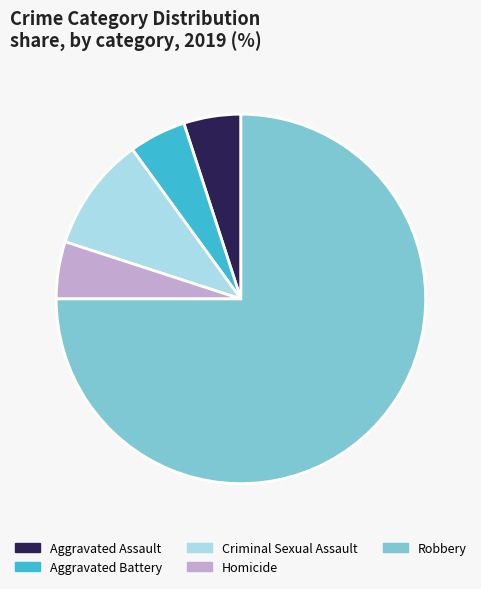

What is the ratio of the value at Aggravated Battery to the value at Criminal Sexual Assault?

0.5